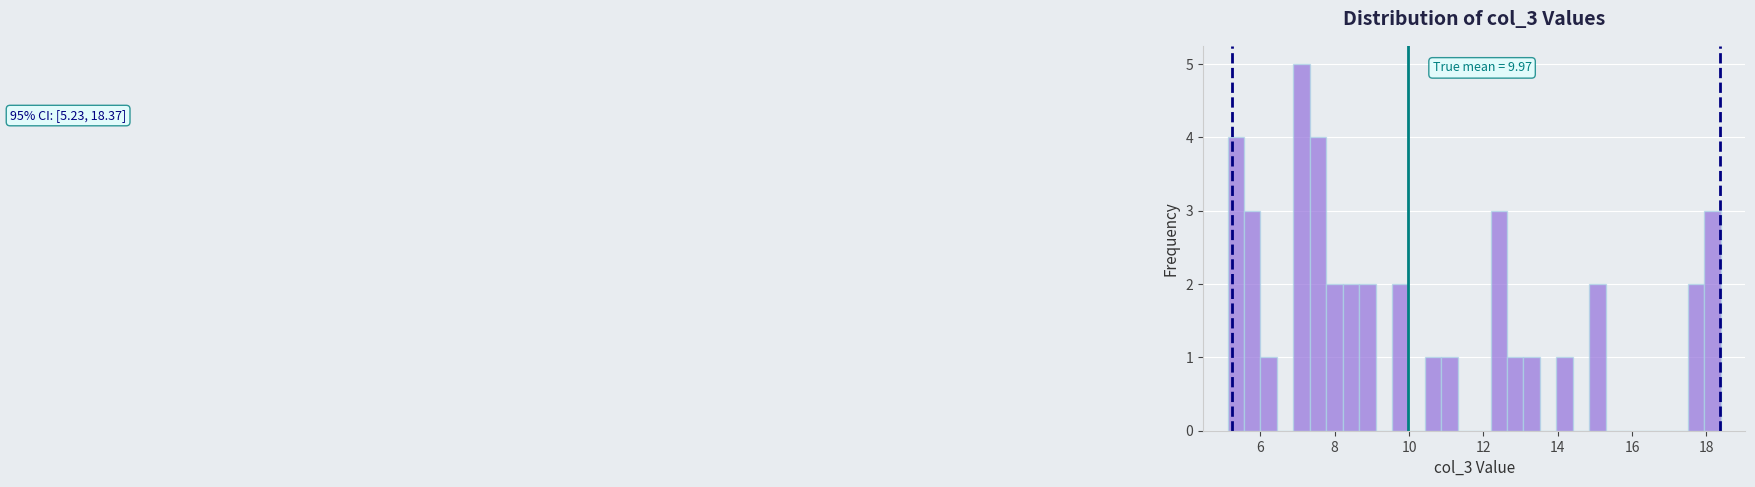

Around what value on the x-axis is the tallest bar? Give the approximate position of its centre, as read against the axis.

7.2